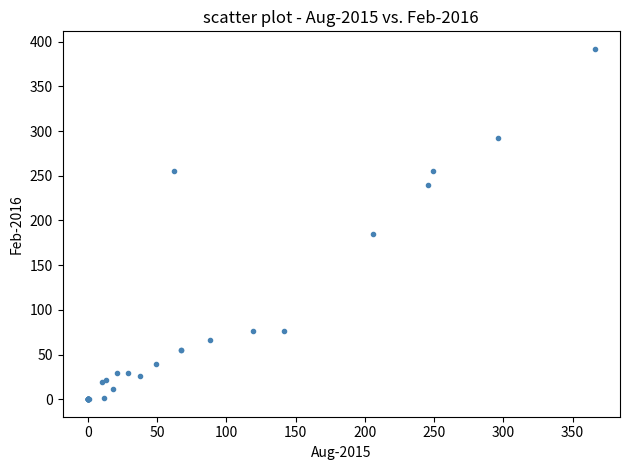

What Y value in the scatter plot is closest to 196?

185